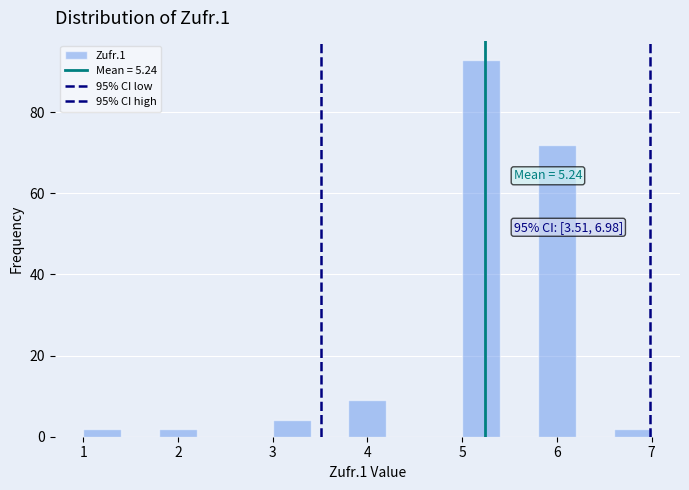

Which range on the x-axis has the tallest bar?

5.0 to 5.4